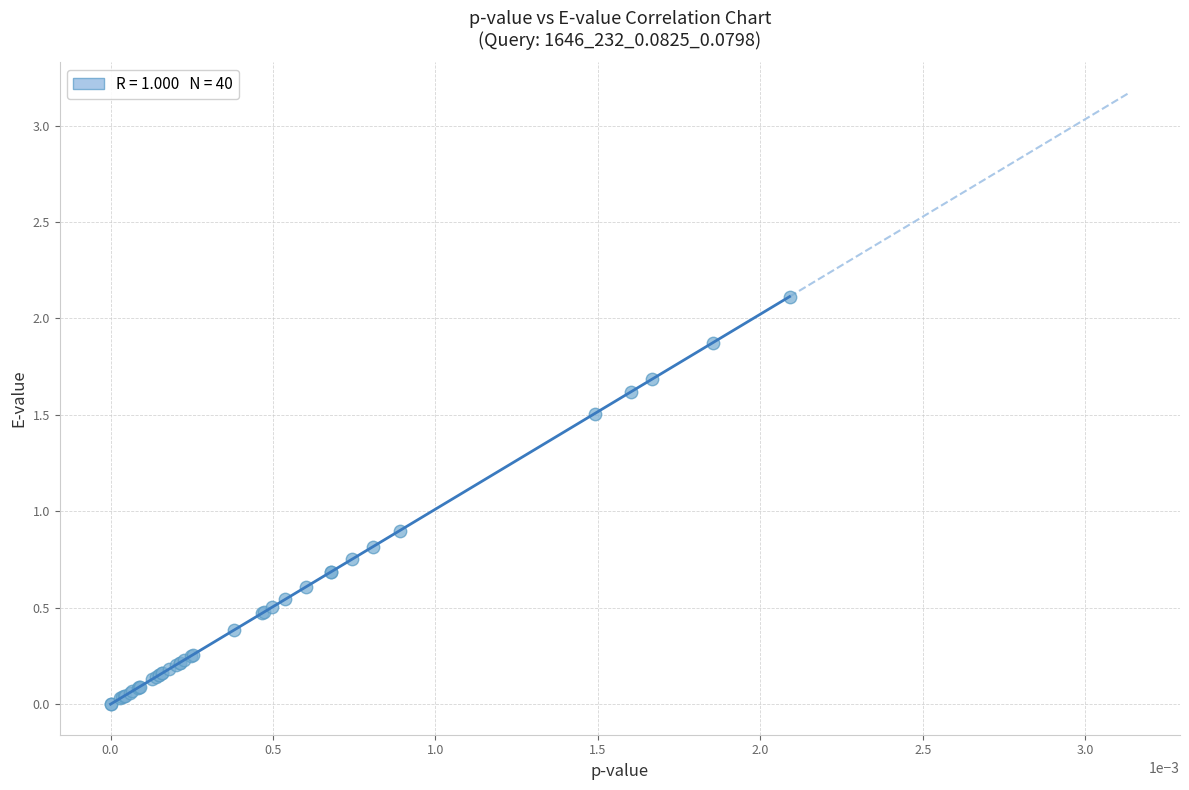

What Y value in the scatter plot is closest to 1?

0.9